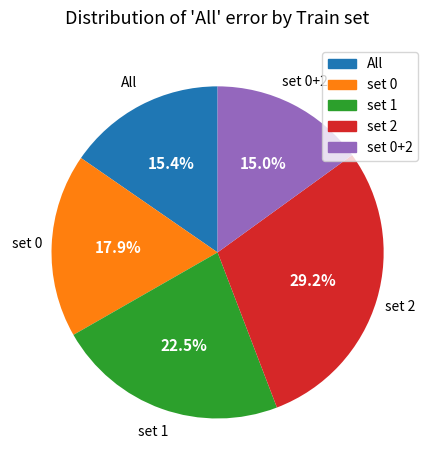

Which slice is the largest?

set 2